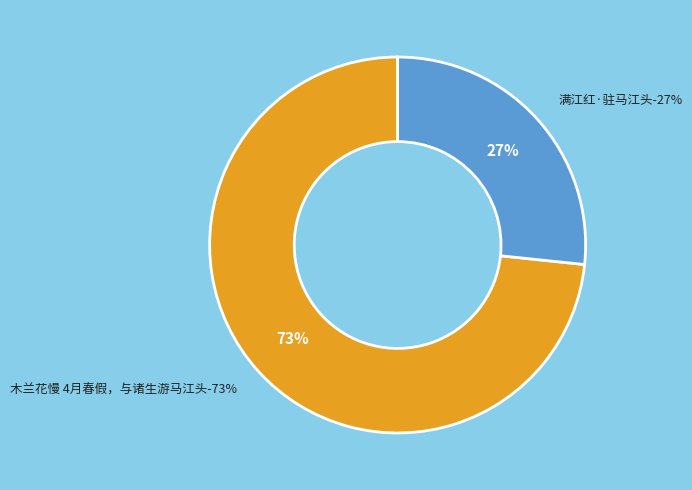

What is the smallest slice in the pie chart?

满江红·驻马江头